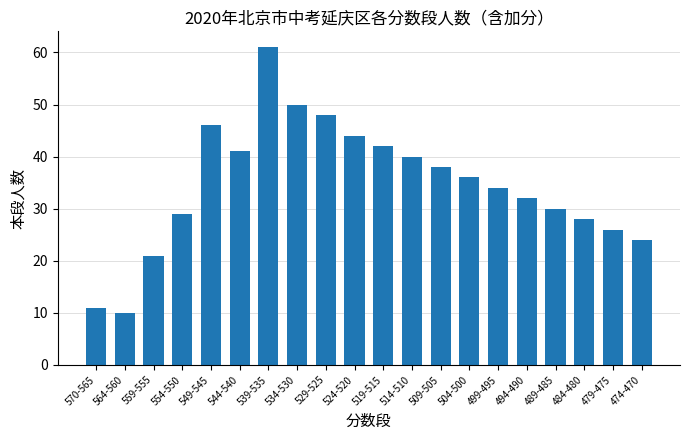

Which has a higher value, 549-545 or 484-480?

549-545